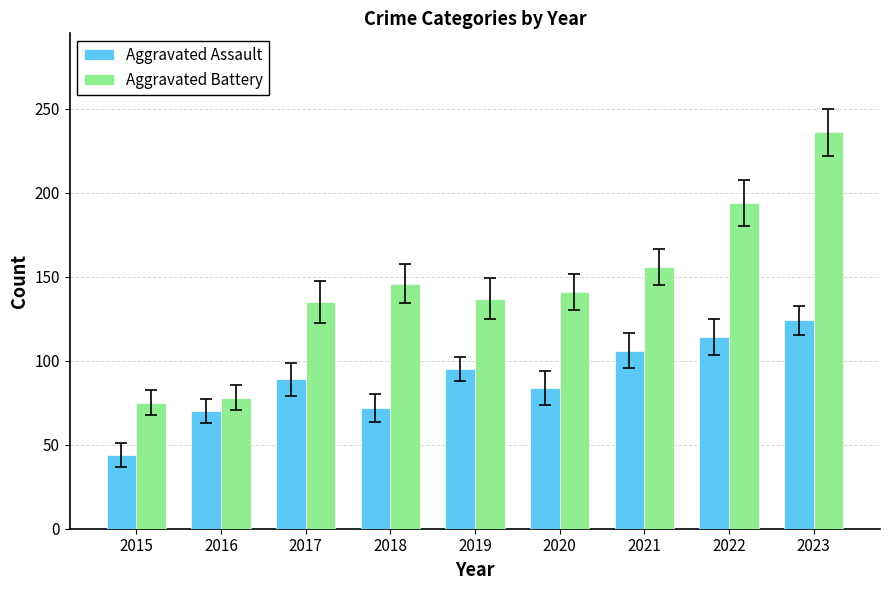

What is the average value of the Aggravated Assault series?

89